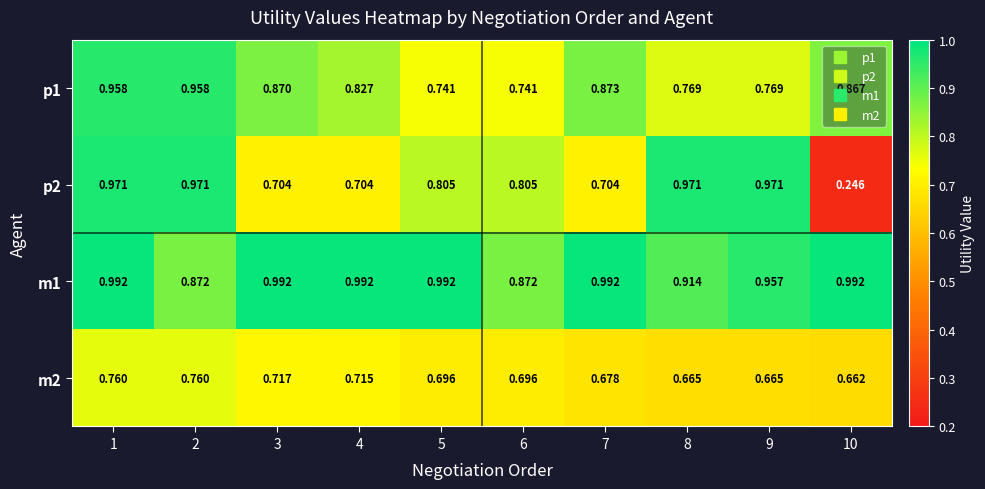

Is the value of m1 at 5 greater than the value of p1 at 2?

Yes